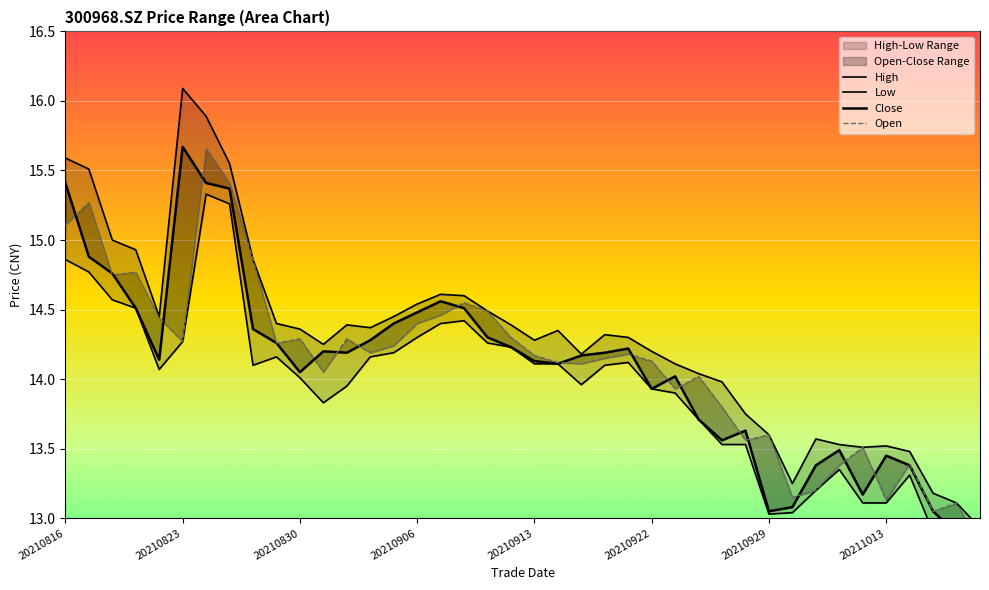

Is it true that Close equals 13.6 at 28?

True